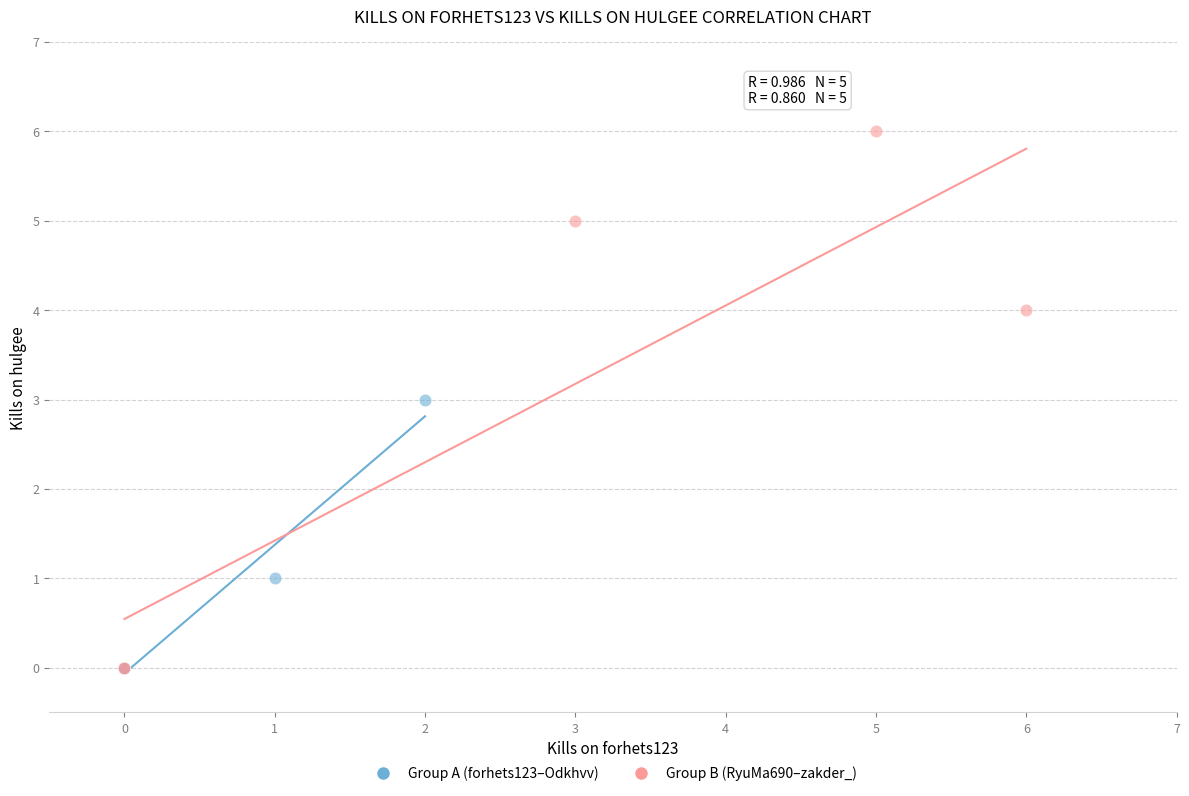

Which series reaches the maximum Y coordinate?

Group B (RyuMa690–zakder_)